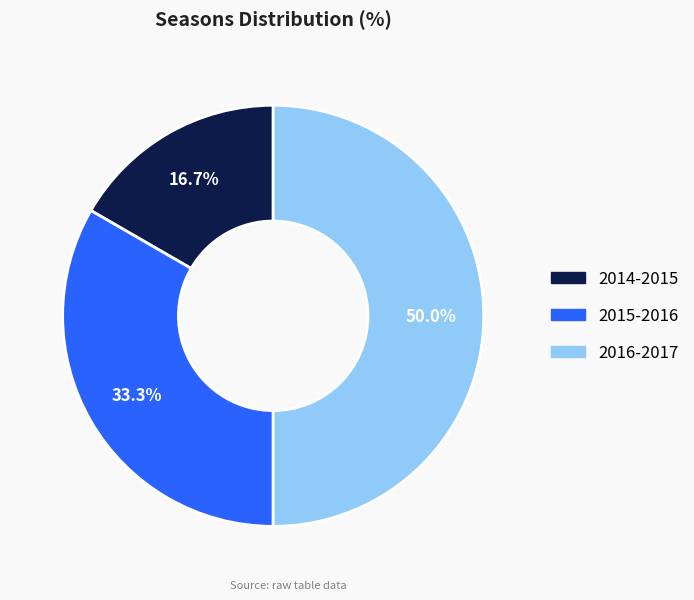

Does 2015-2016 represent more than half of the total?

No